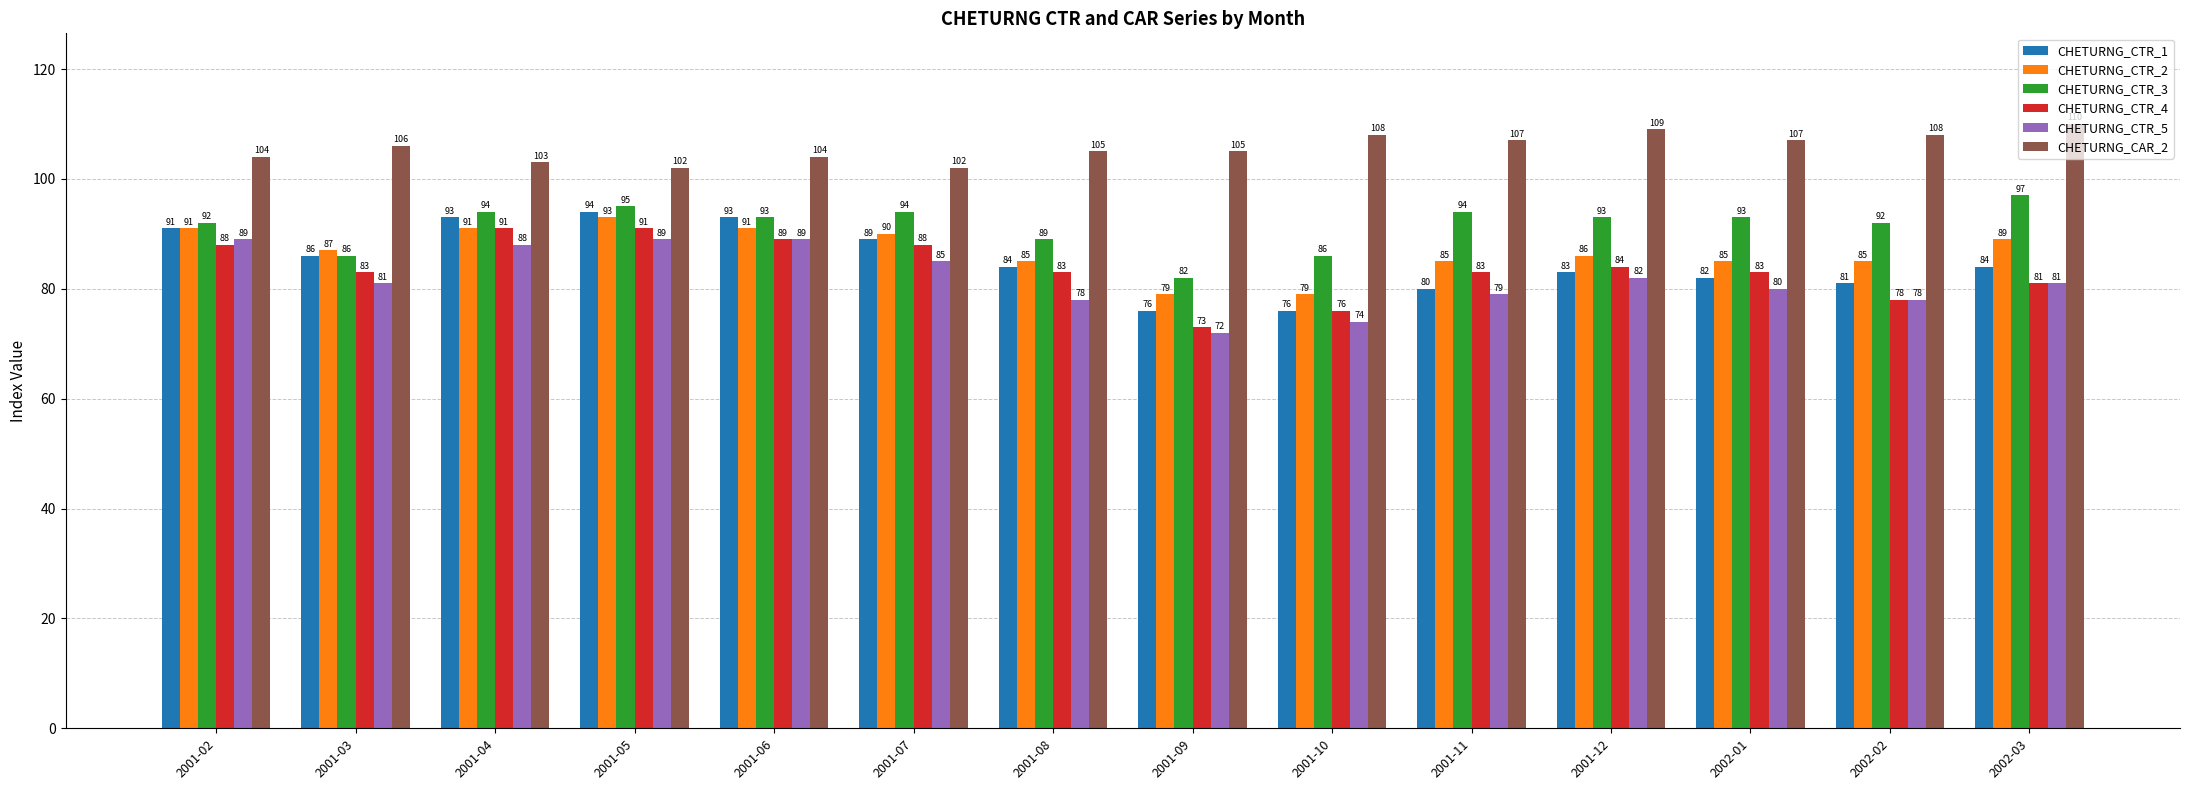

Is it true that CHETURNG_CTR_3 equals 125 at 2001-08?

False